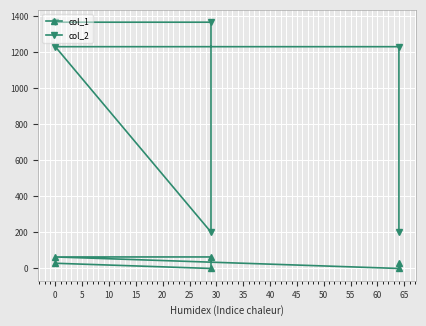

True or false: col_1 and col_2 intersect in this chart.

False